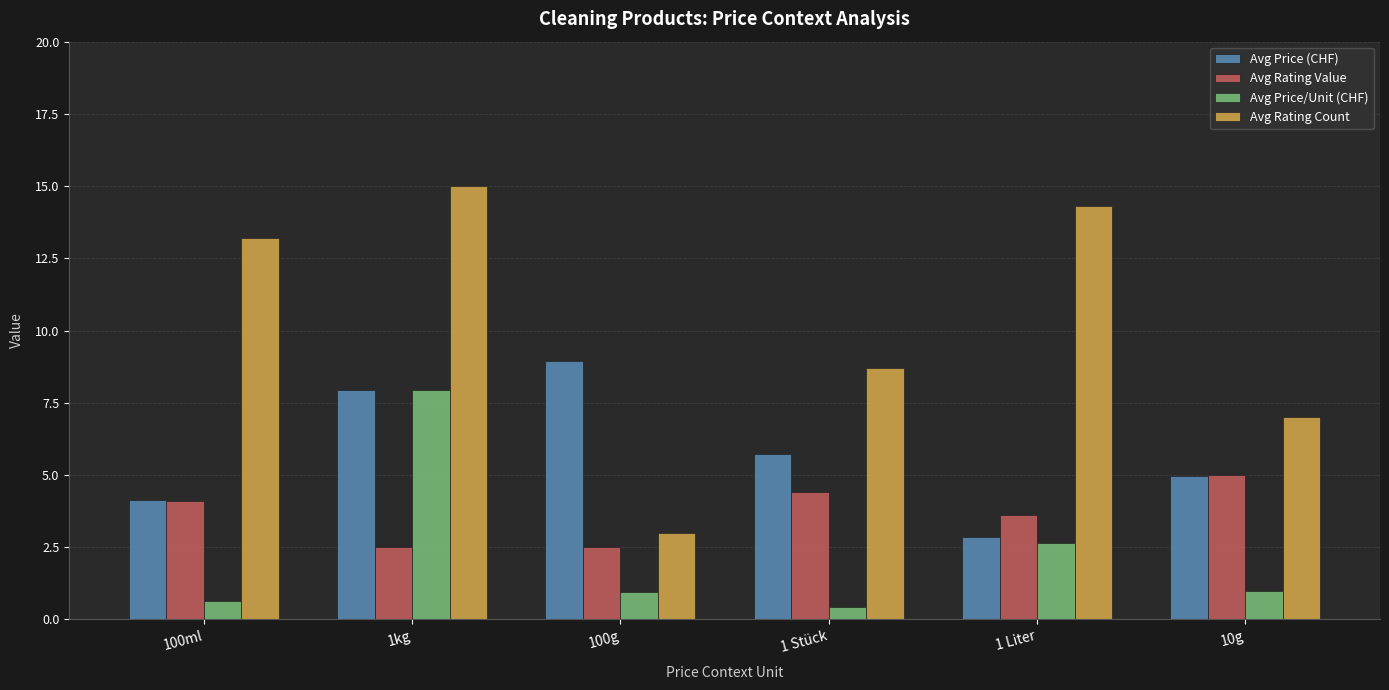

Rank the series by their maximum value, from highest to lowest.

Avg Rating Count, Avg Price (CHF), Avg Price/Unit (CHF), Avg Rating Value